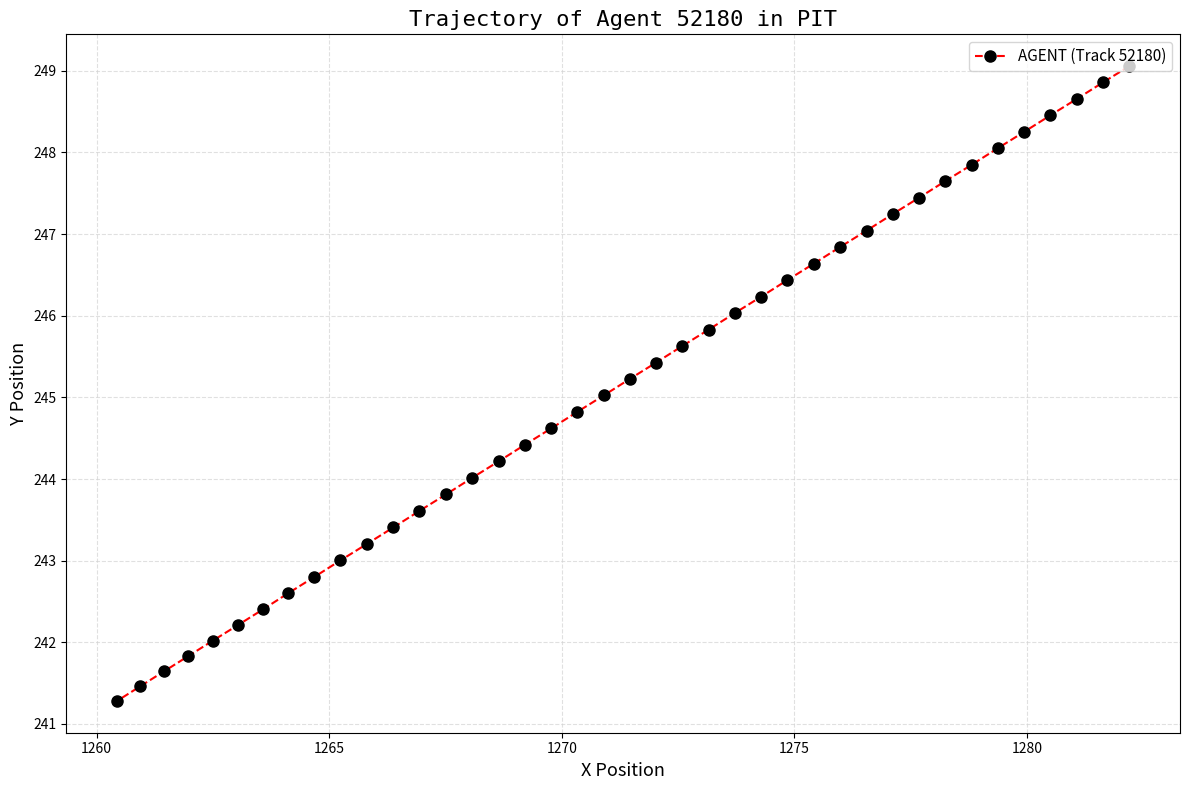

What is the difference between the maximum and minimum values?

7.8